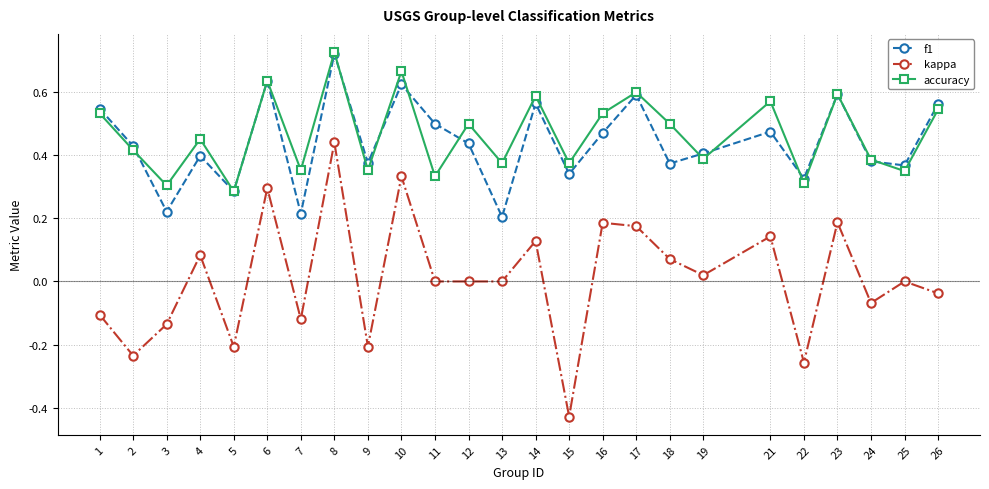

Where is the first local minimum for kappa?

2